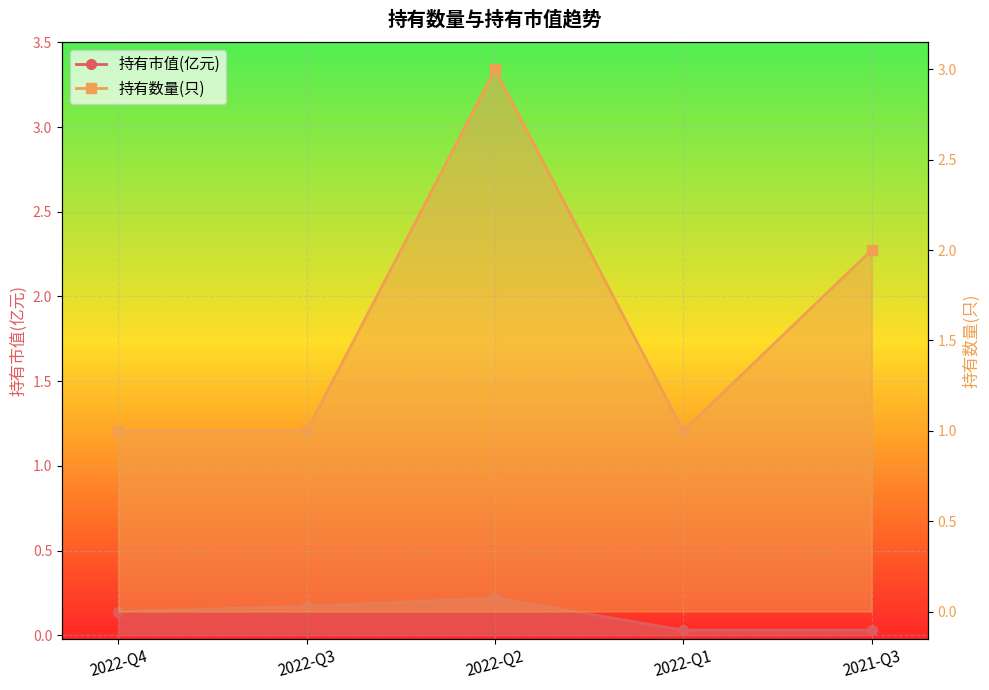

What is the label of the 3rd point from the left?

2022-Q2